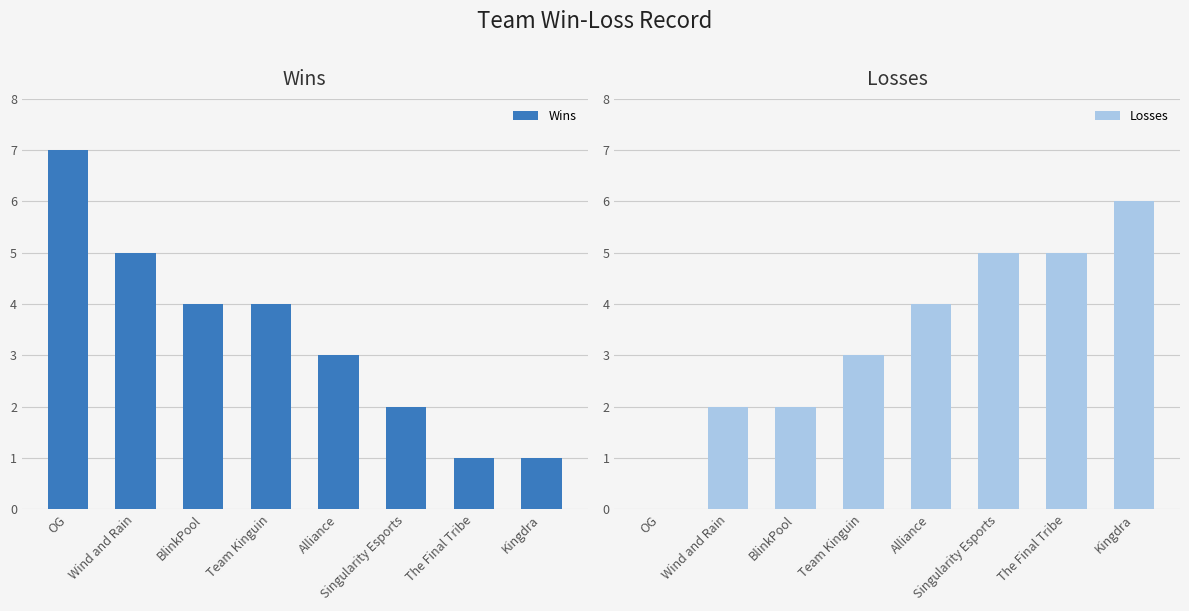

What is the spread (max minus min) of values at The Final Tribe?

4